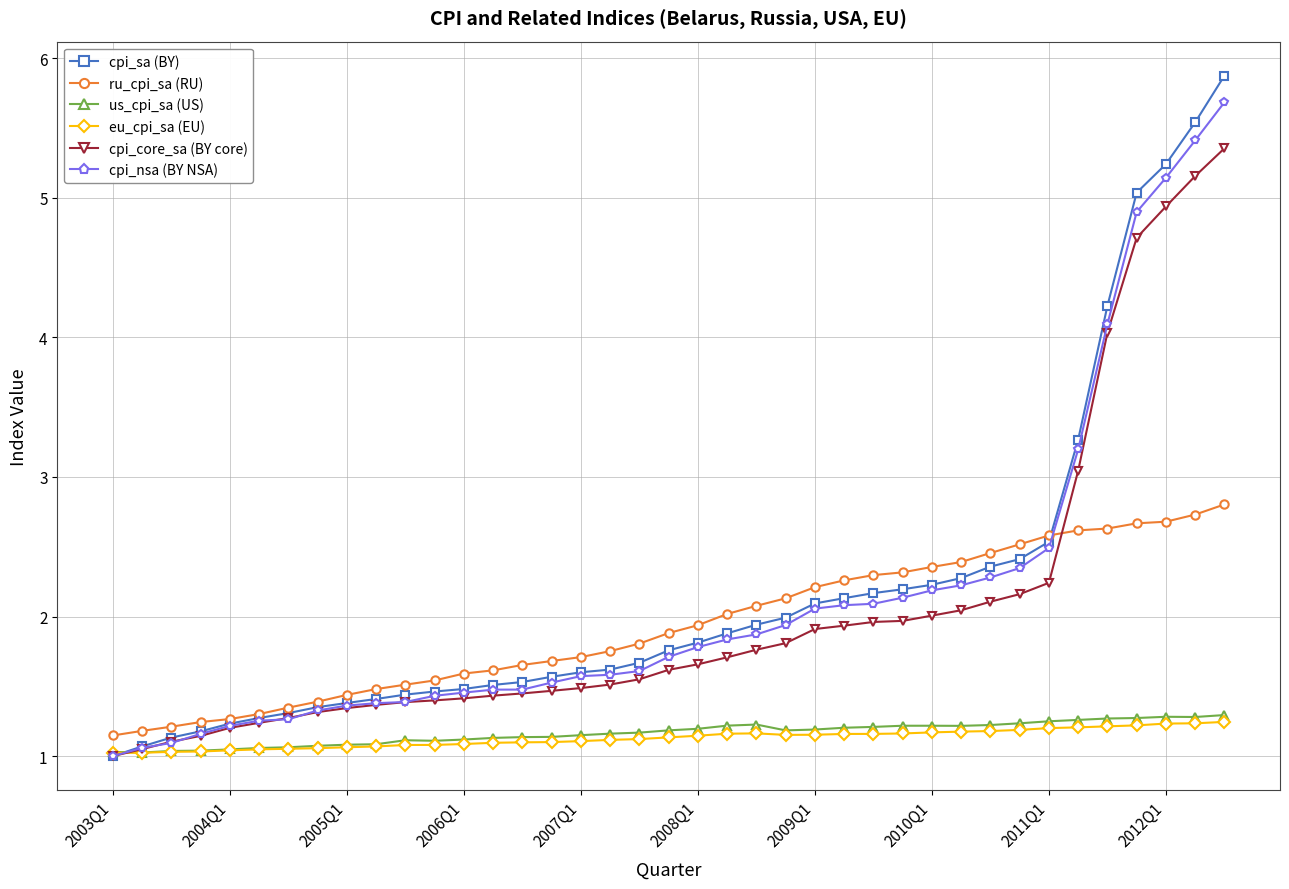

True or false: us_cpi_sa (US) and ru_cpi_sa (RU) cross at least once.

False